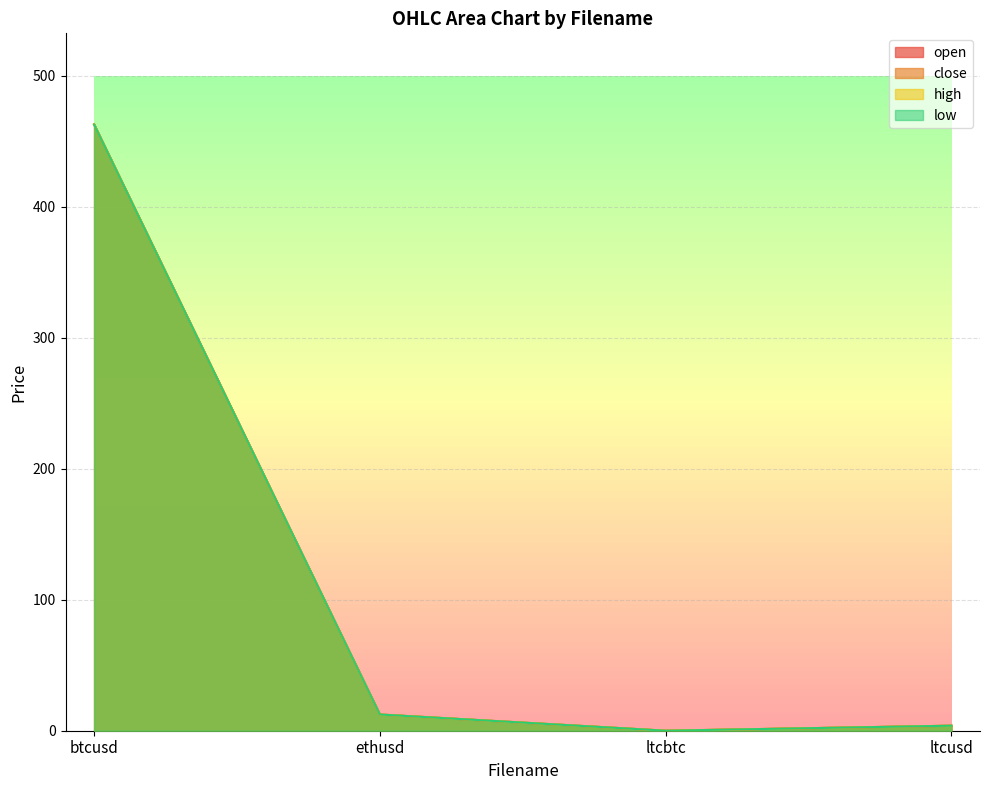

Reading left to right, extract all data points from this chart.

open: btcusd=463.0	ethusd=12.4	ltcbtc=0.0	ltcusd=3.8
close: btcusd=462.9	ethusd=12.4	ltcbtc=0.0	ltcusd=3.8
high: btcusd=463.0	ethusd=12.4	ltcbtc=0.0	ltcusd=3.8
low: btcusd=462.8	ethusd=12.4	ltcbtc=0.0	ltcusd=3.8